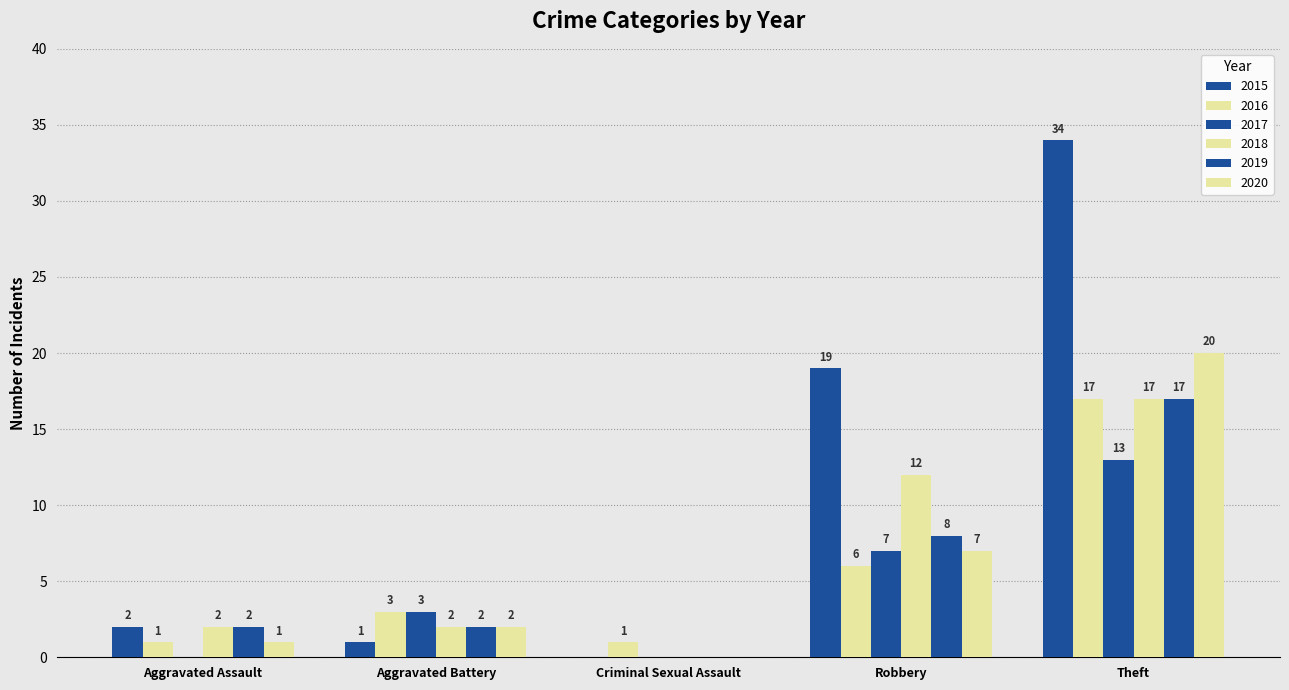

At which label does 2018 first exceed 2?

Robbery